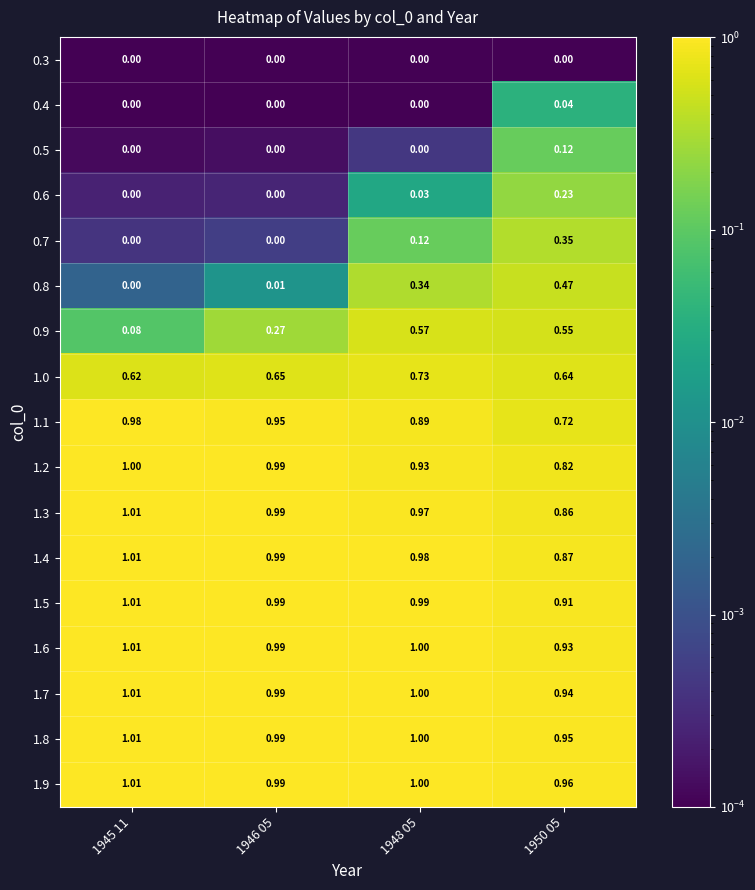

What is the spread (max minus min) of values at 1946 05?

1.0